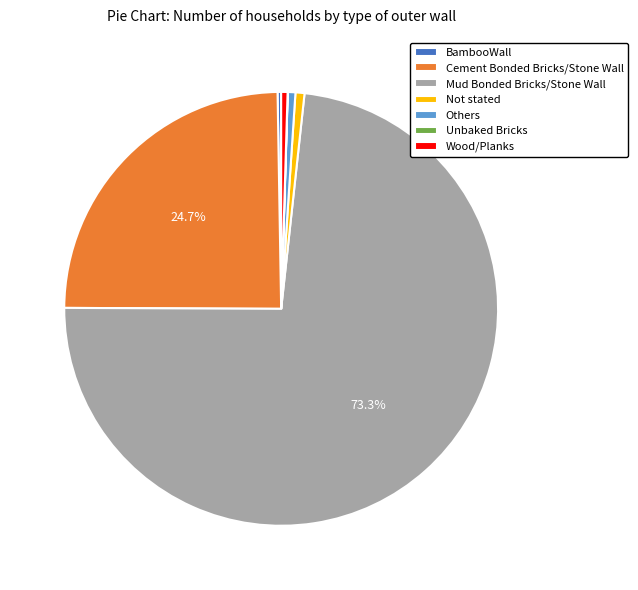

Do Mud Bonded Bricks/Stone Wall and Not stated together represent more than half of the pie?

Yes